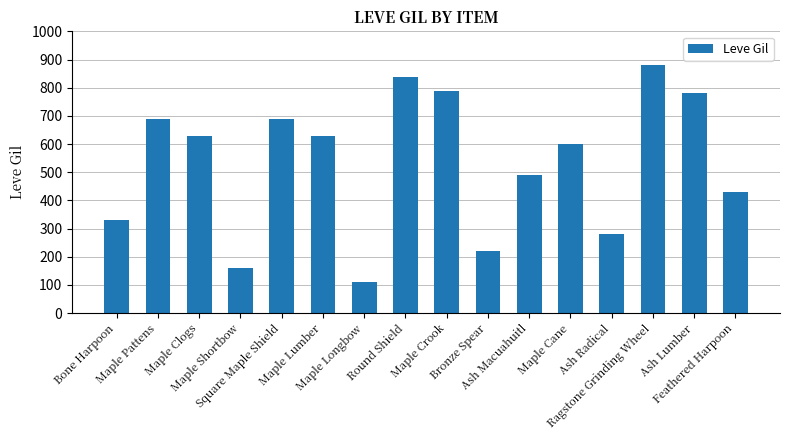

What is the minimum value shown in the chart?

110